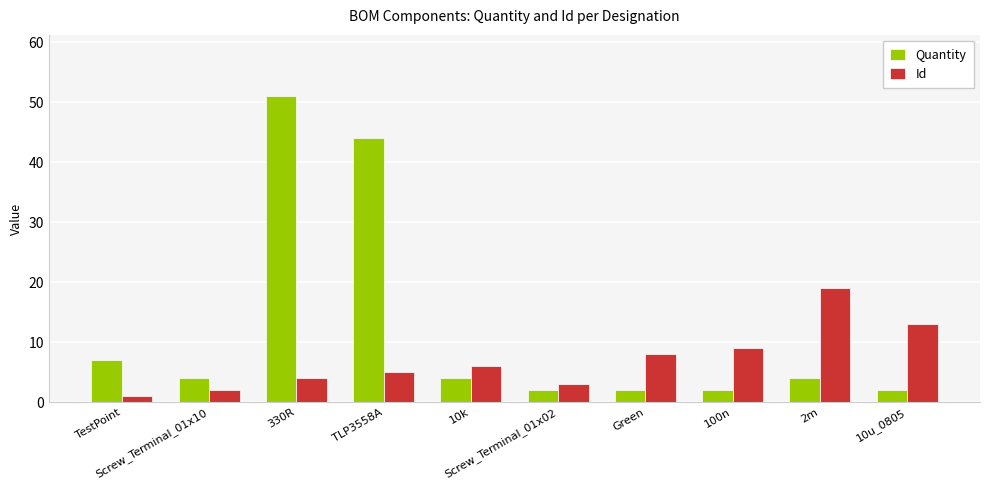

What is the greatest value displayed?

51